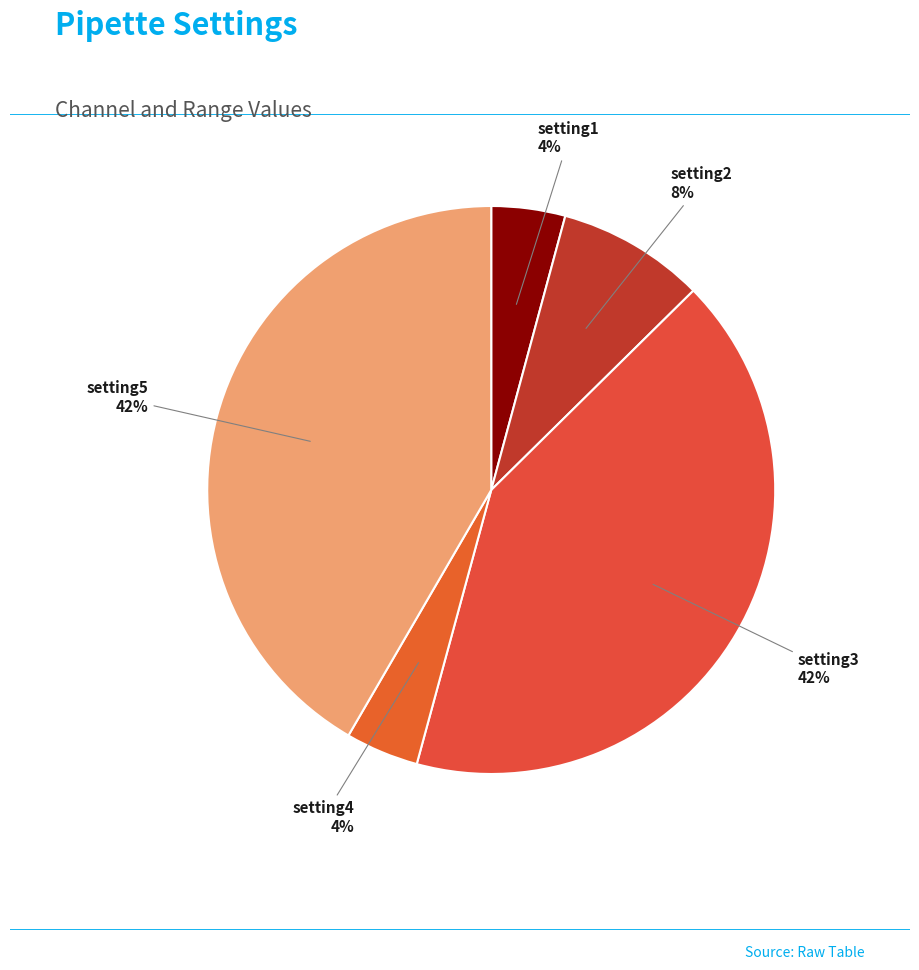

Is it true that setting1 is 13% of the pie?

False